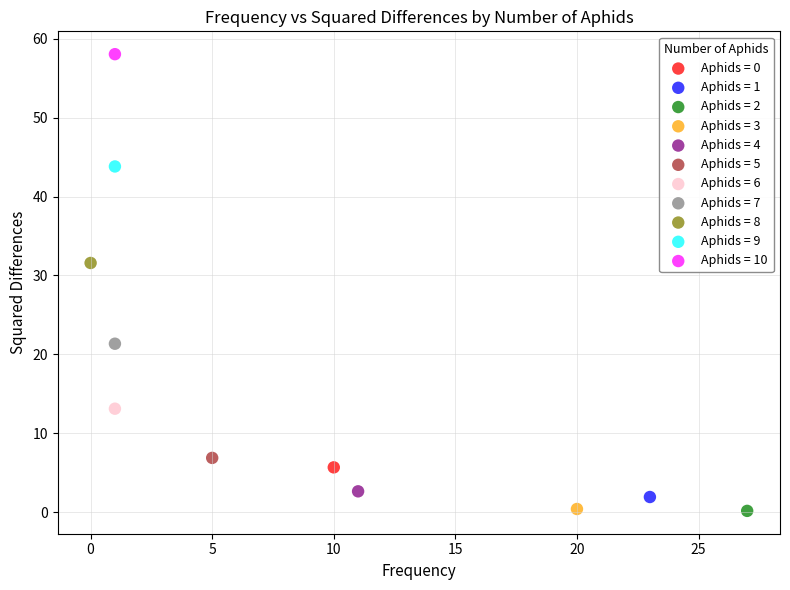

What are all the series names shown in the legend?

Aphids = 0, Aphids = 1, Aphids = 2, Aphids = 3, Aphids = 4, Aphids = 5, Aphids = 6, Aphids = 7, Aphids = 8, Aphids = 9, Aphids = 10